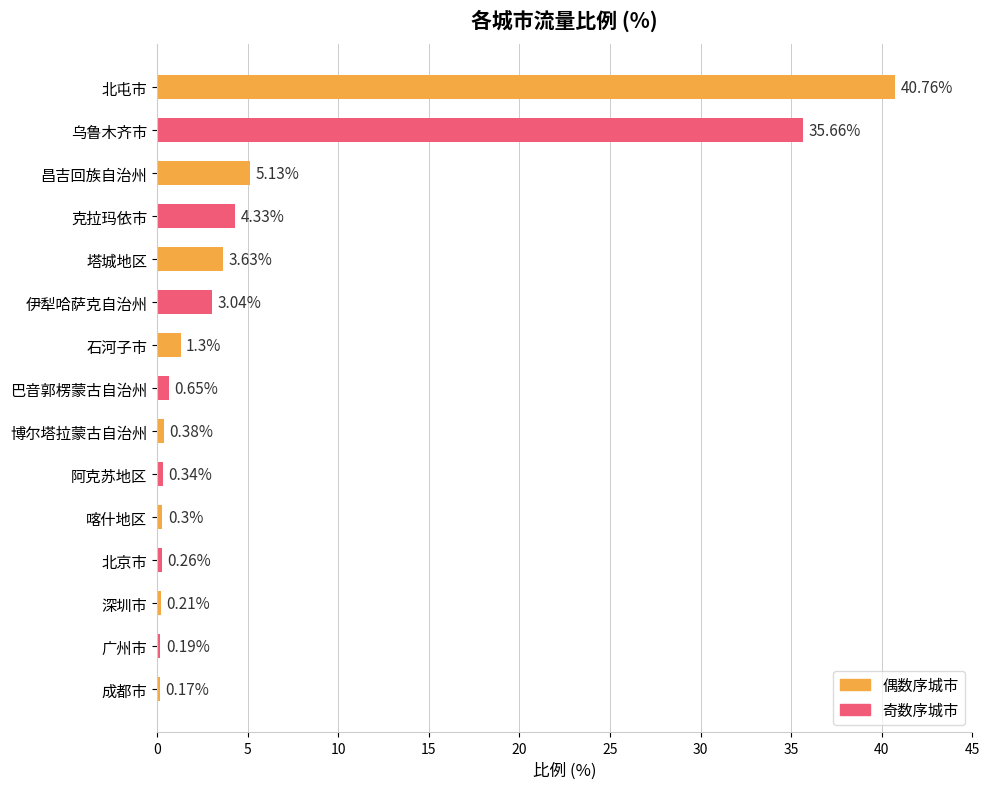

What is the change in value from 石河子市 to 喀什地区?

-1.0